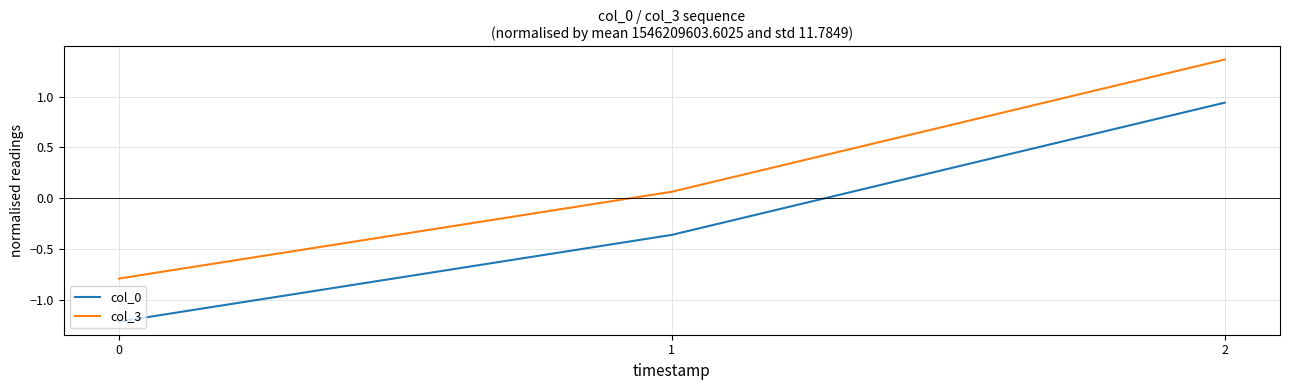

What is the smallest value displayed?

-1.2